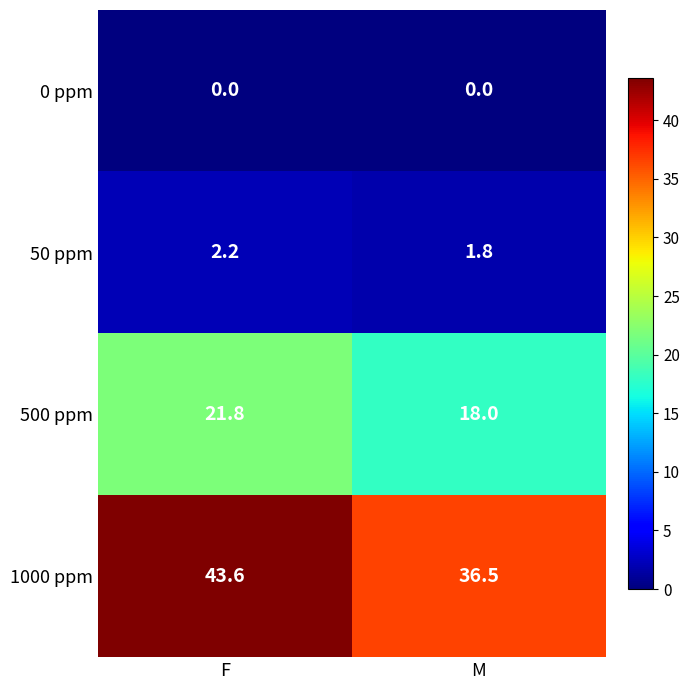

Which series changed the most between F and M?

1000 ppm